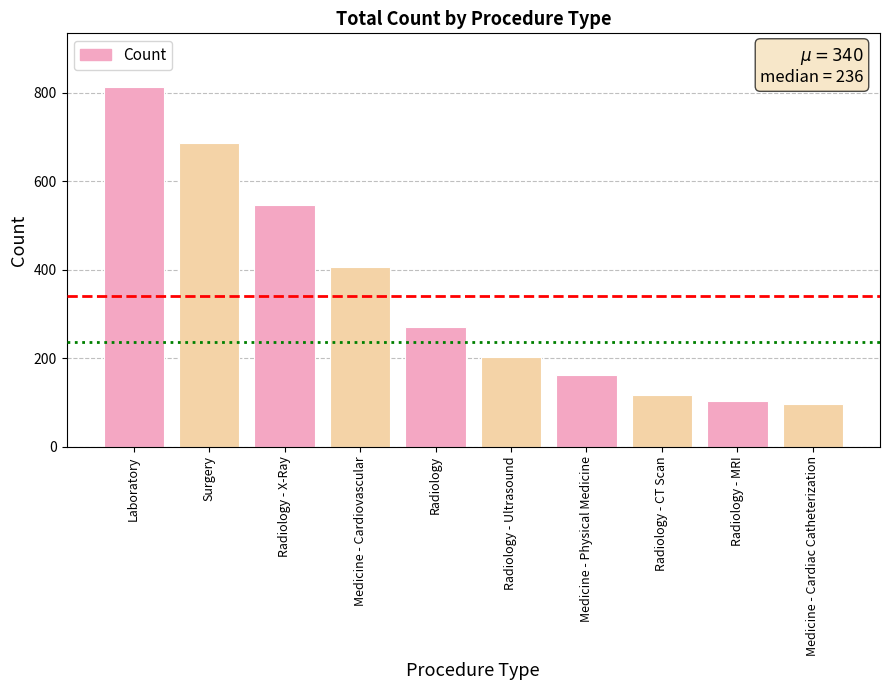

How many values are below 270?

5